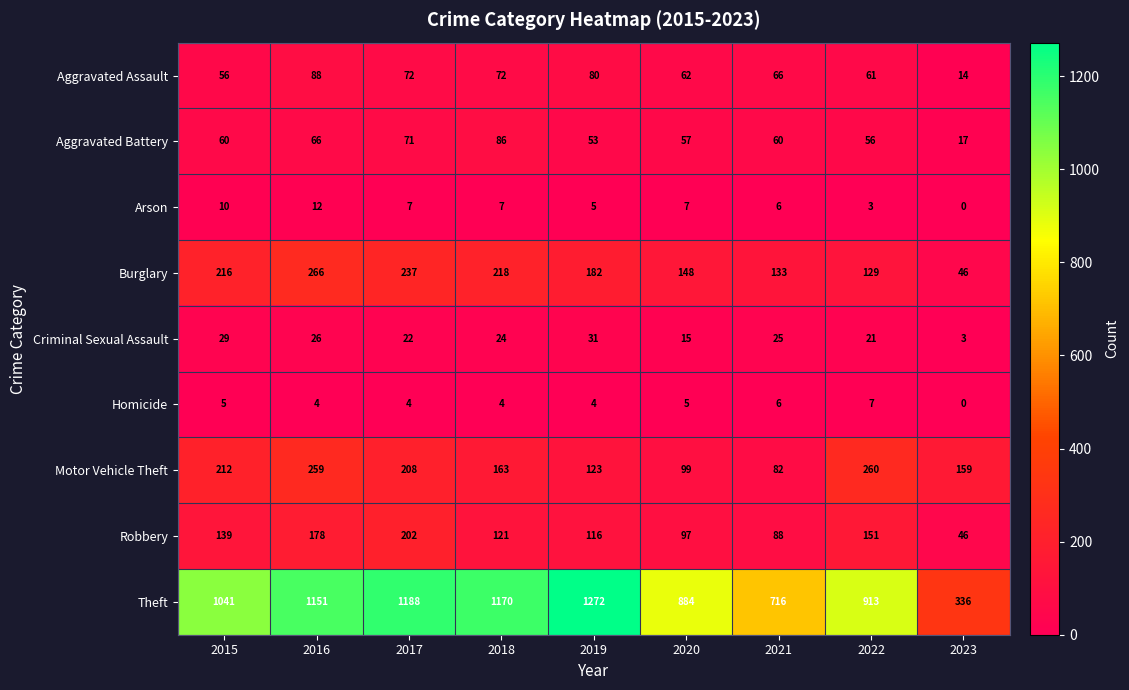

What is the difference between the maximum and second lowest values in the Burglary series?

137